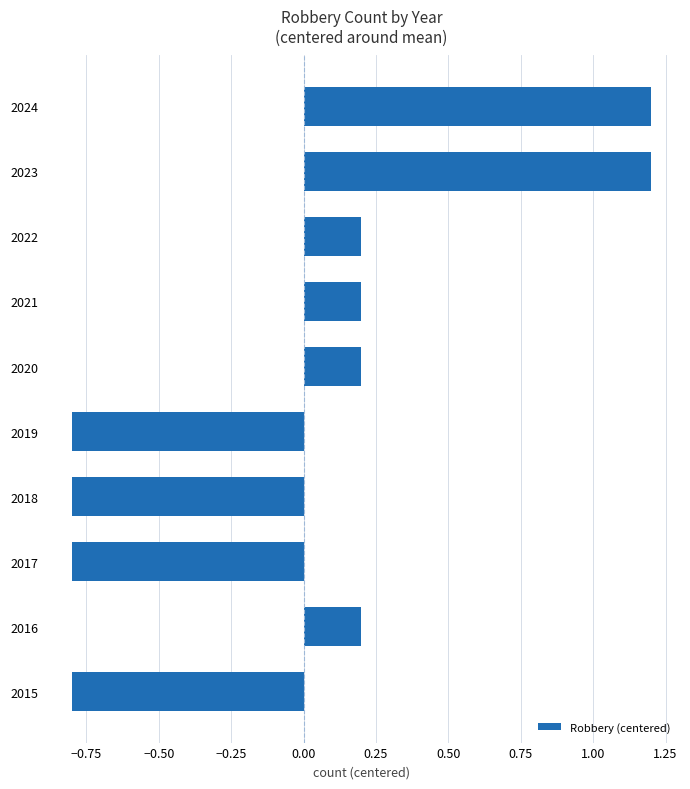

What is the sum of the values at 2022 and 2015?

-0.6